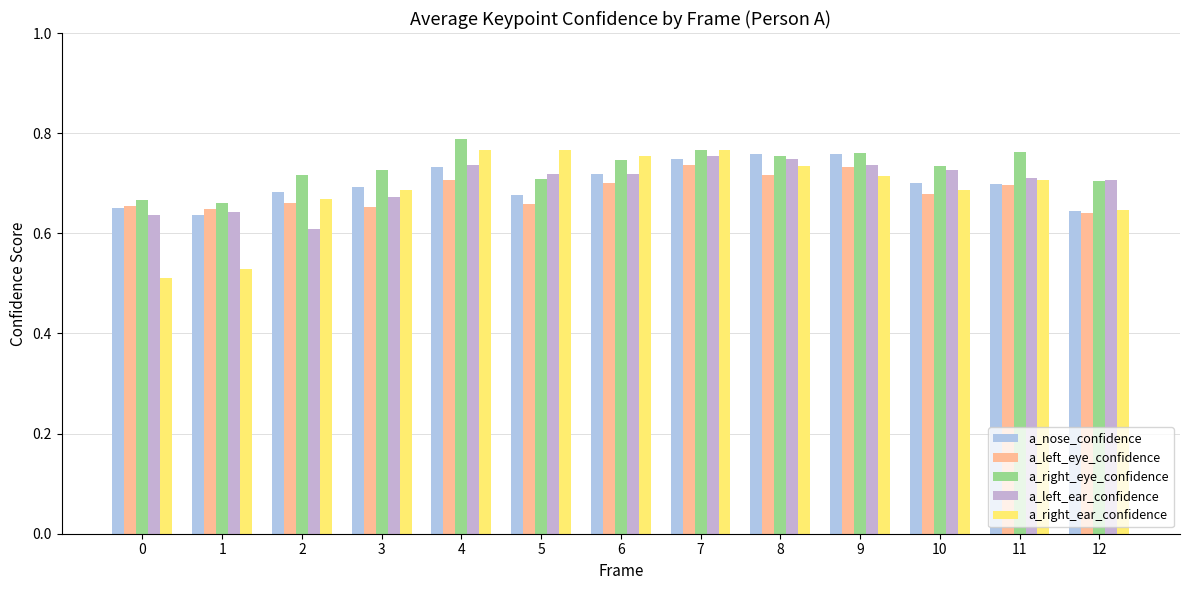

What are all the series names shown in the legend?

a_nose_confidence, a_left_eye_confidence, a_right_eye_confidence, a_left_ear_confidence, a_right_ear_confidence